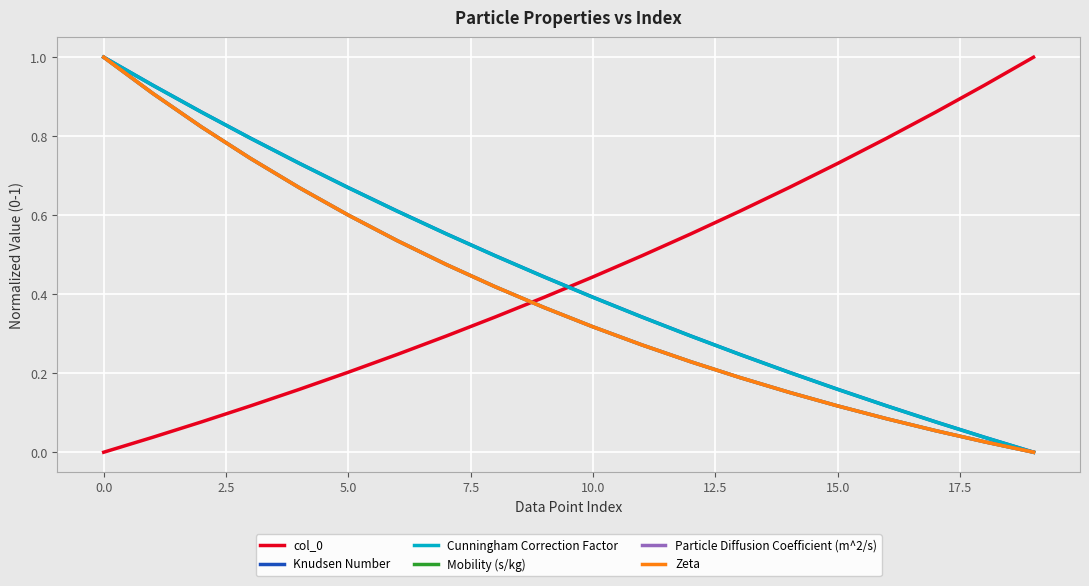

Does the chart display data point markers on the line(s)?

No